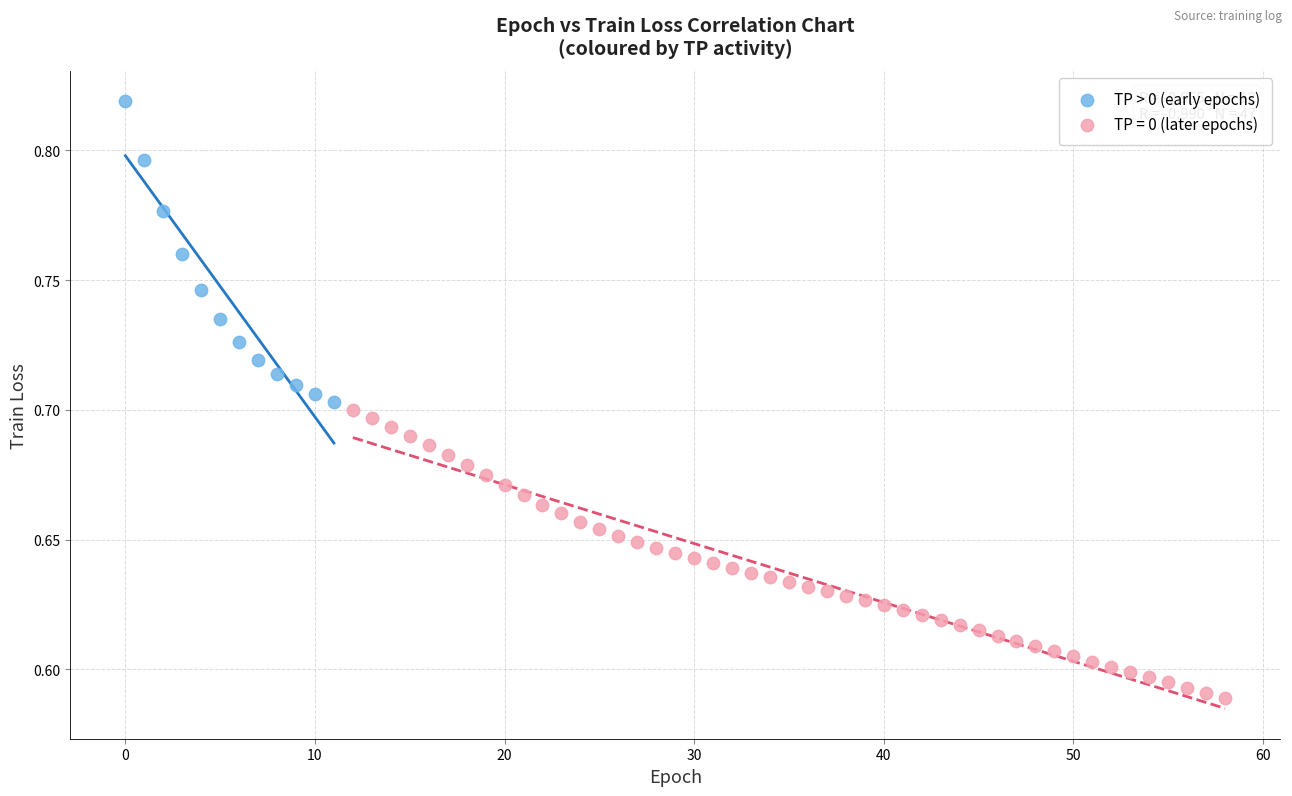

Which series reaches the maximum Y coordinate?

TP > 0 (early epochs)